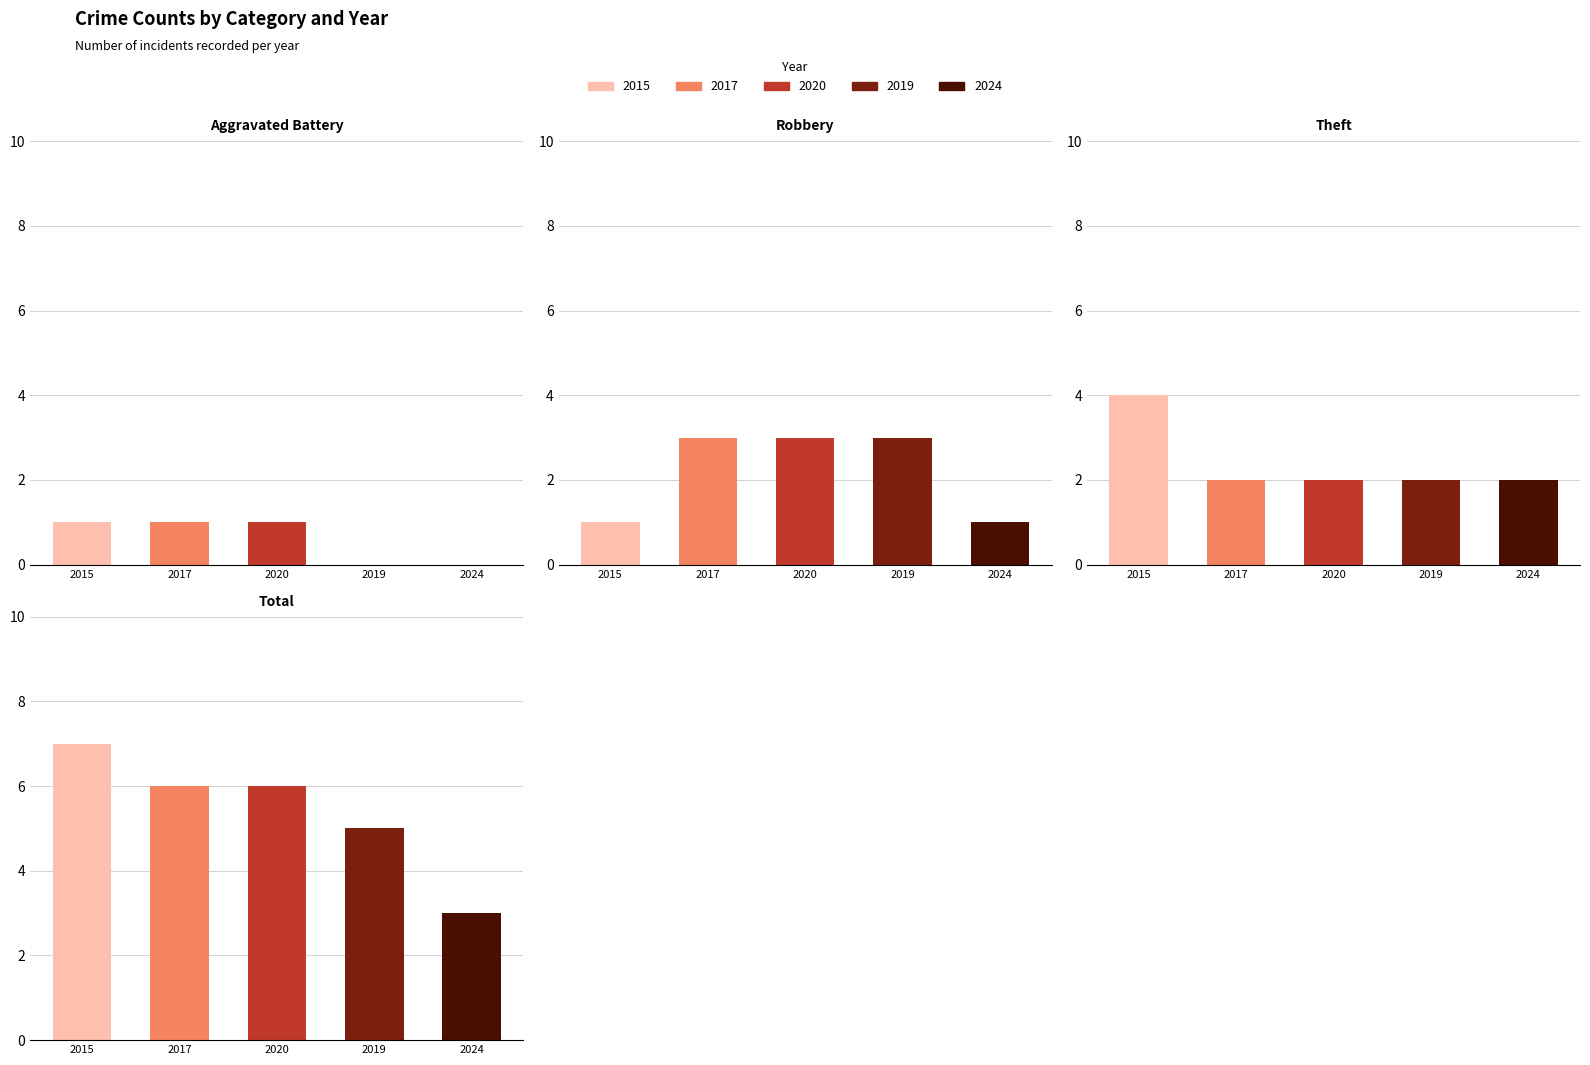

What is the sum of the 2017 values at Aggravated Battery and Total?

7